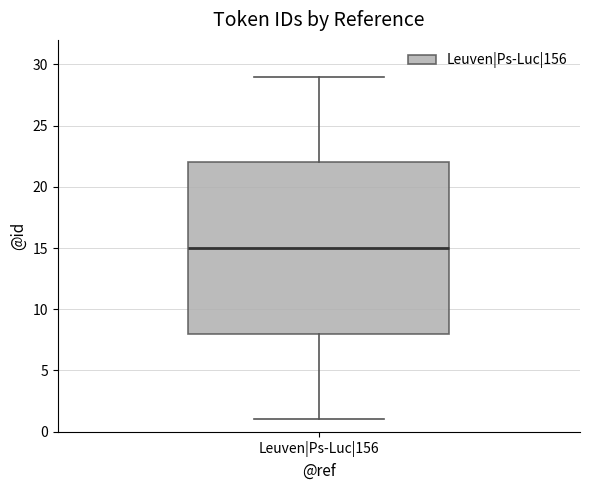

Transcribe this box plot: give where the median line is, the range the box spans, and where the two whiskers end, as read against the y-axis. The values are not printed on the chart, so give them approximately, as read against the axis.

median 15, box 8 to 22, whiskers 1 to 29